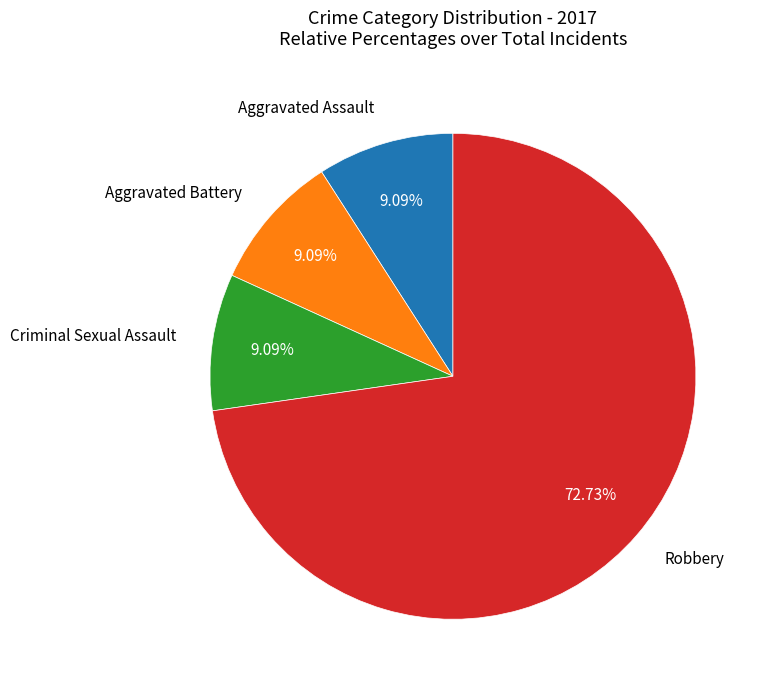

To the nearest percent, what is the average slice percentage?

25%